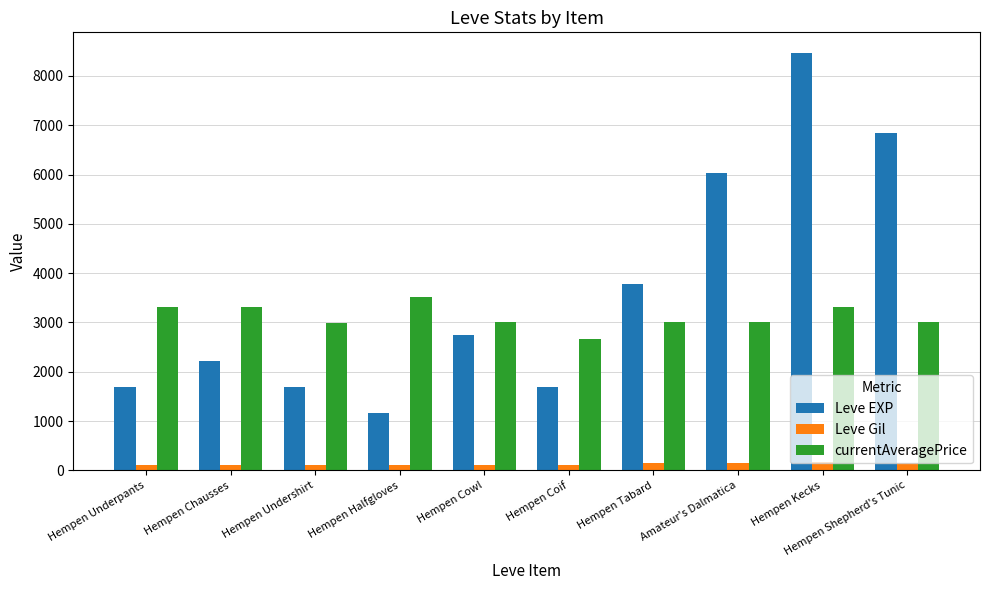

What are all the series names shown in the legend?

Leve EXP, Leve Gil, currentAveragePrice